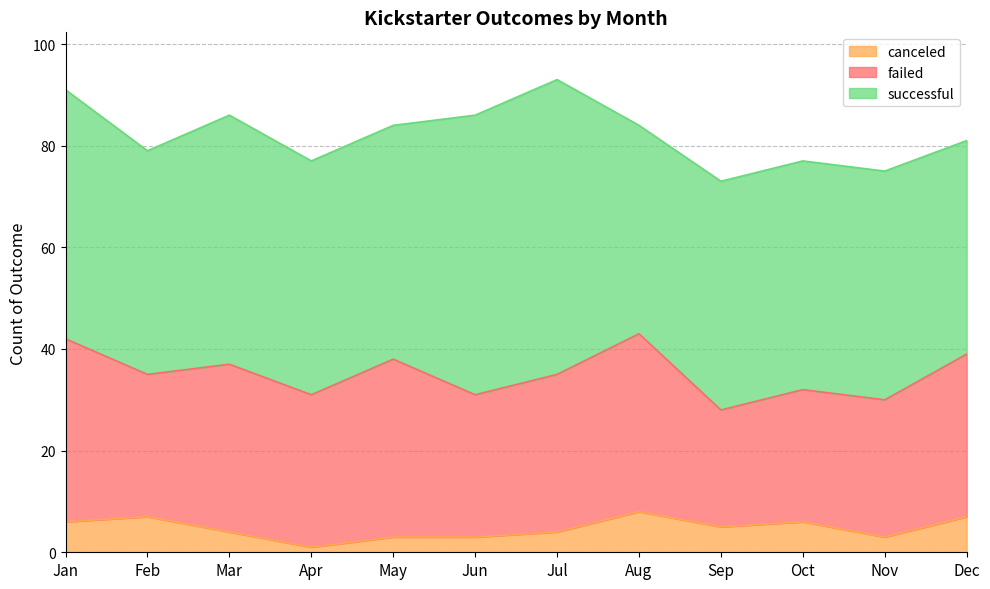

True or false: successful and canceled intersect in this chart.

False